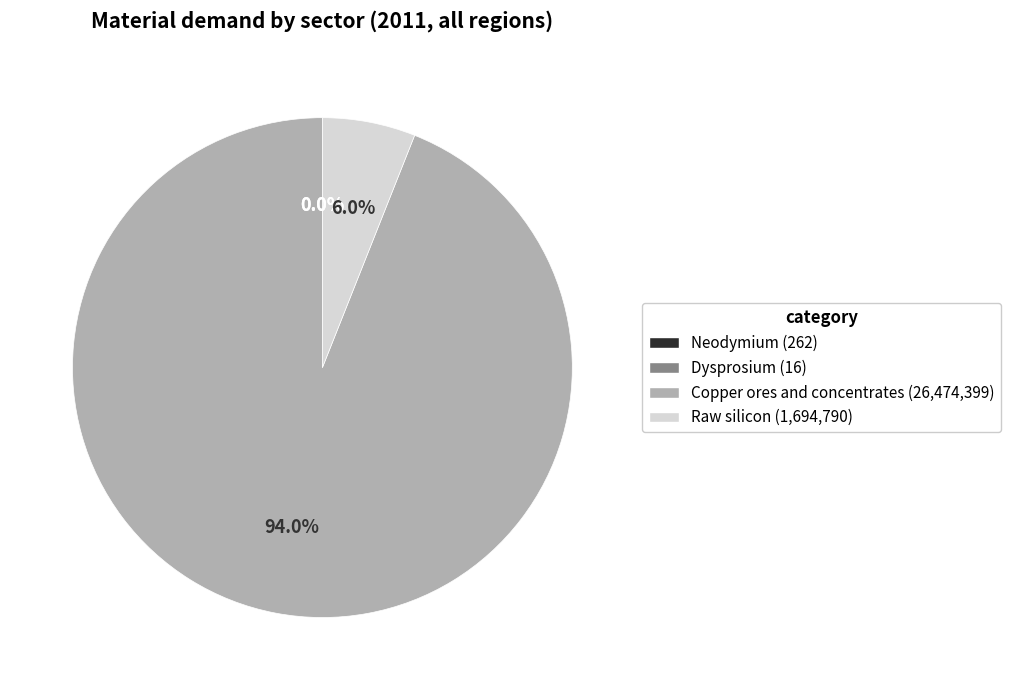

What percentage is NOT represented by Raw silicon?

94.0%